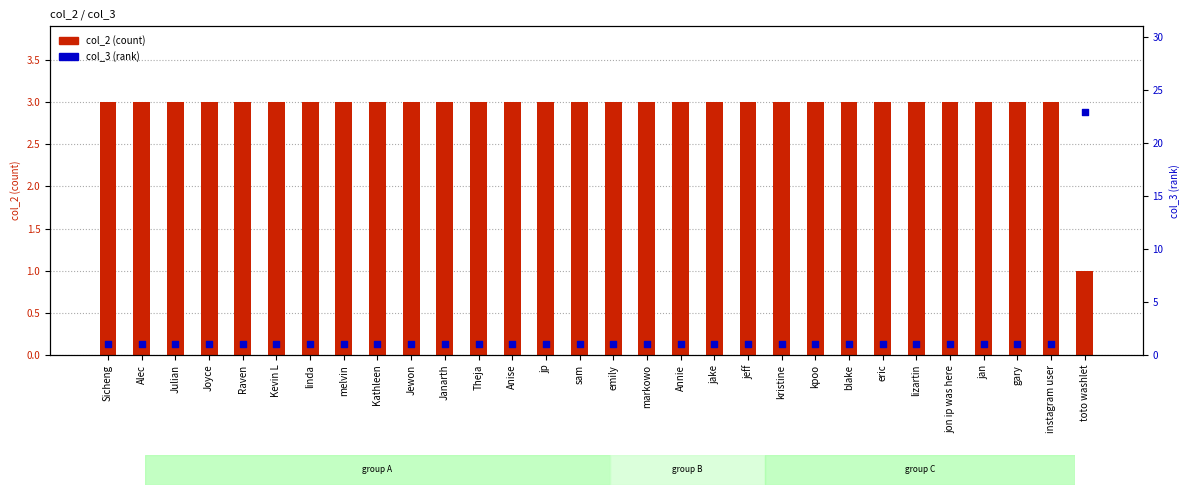

Which series has the widest spread of Y values?

col_3 (rank)